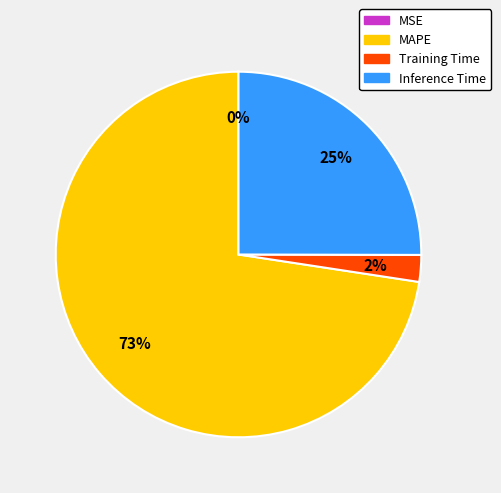

Which has a higher value, Training Time or MAPE?

MAPE